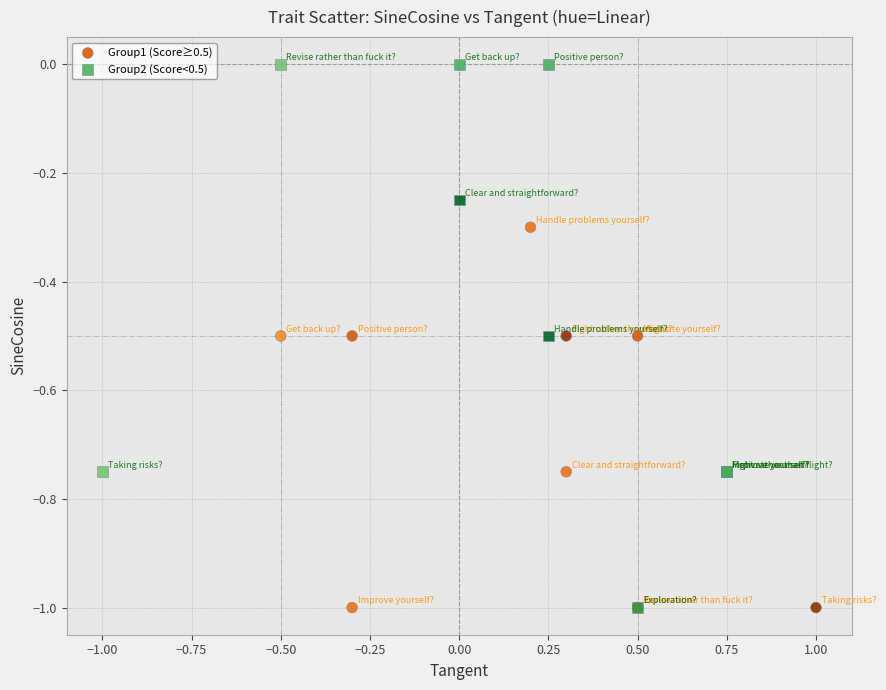

Which series contains the highest Y value?

Group2 (Score<0.5)